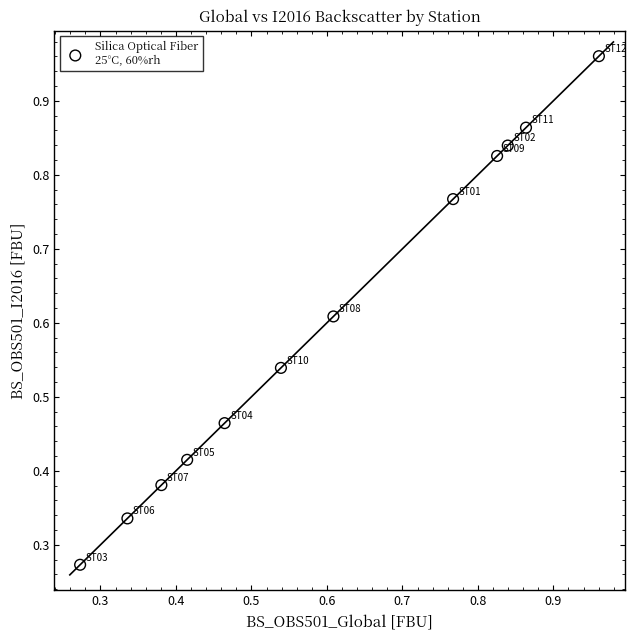

What is the range of Y values (max minus min)?

0.7